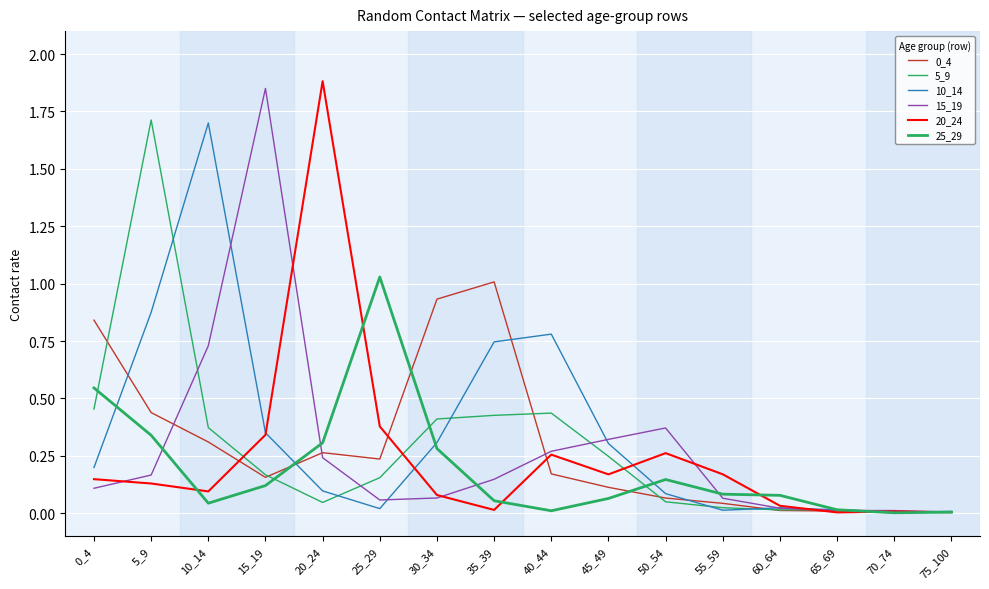

The value of 10_14 at 40_44 is 1.3. True or false?

False